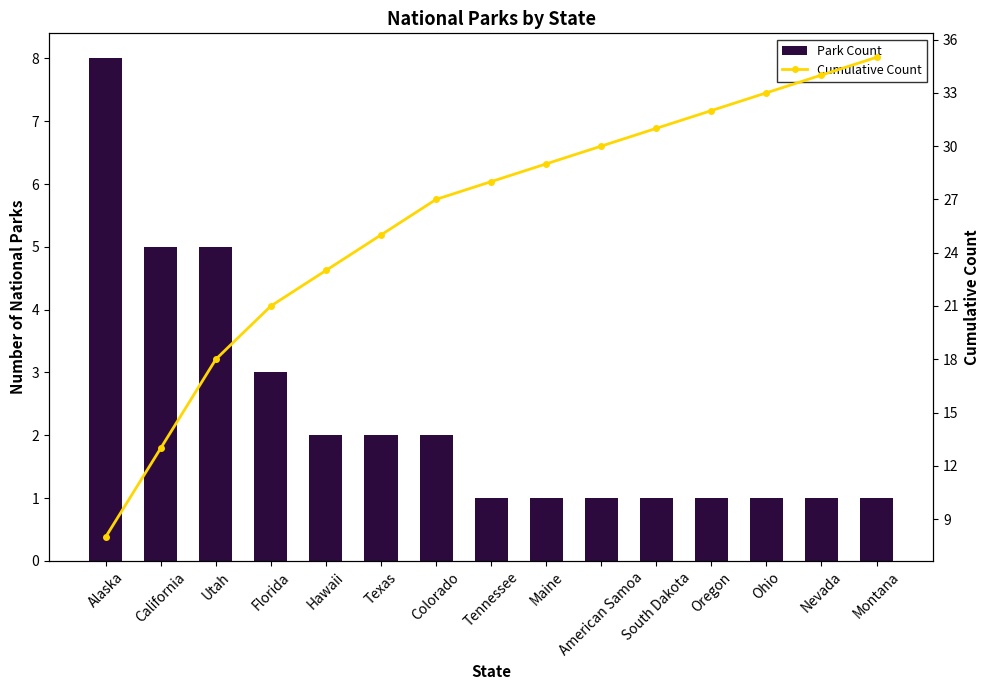

Which series has the largest total across all categories?

Cumulative Count